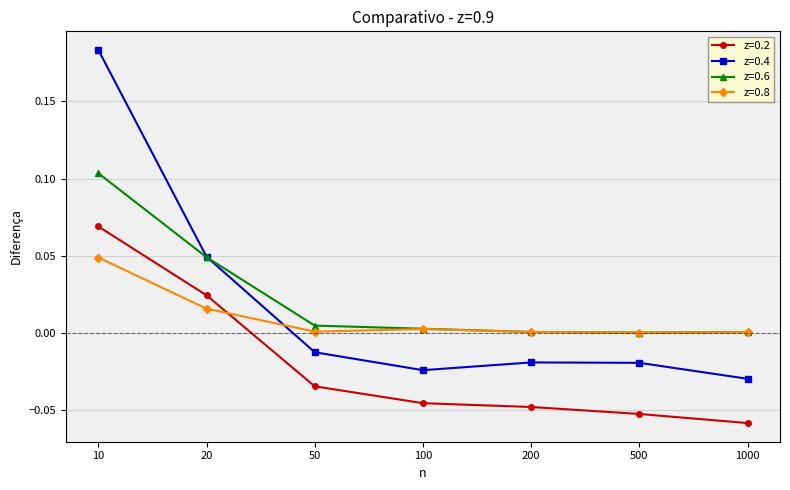

Is this an area chart (filled region under the line)?

No